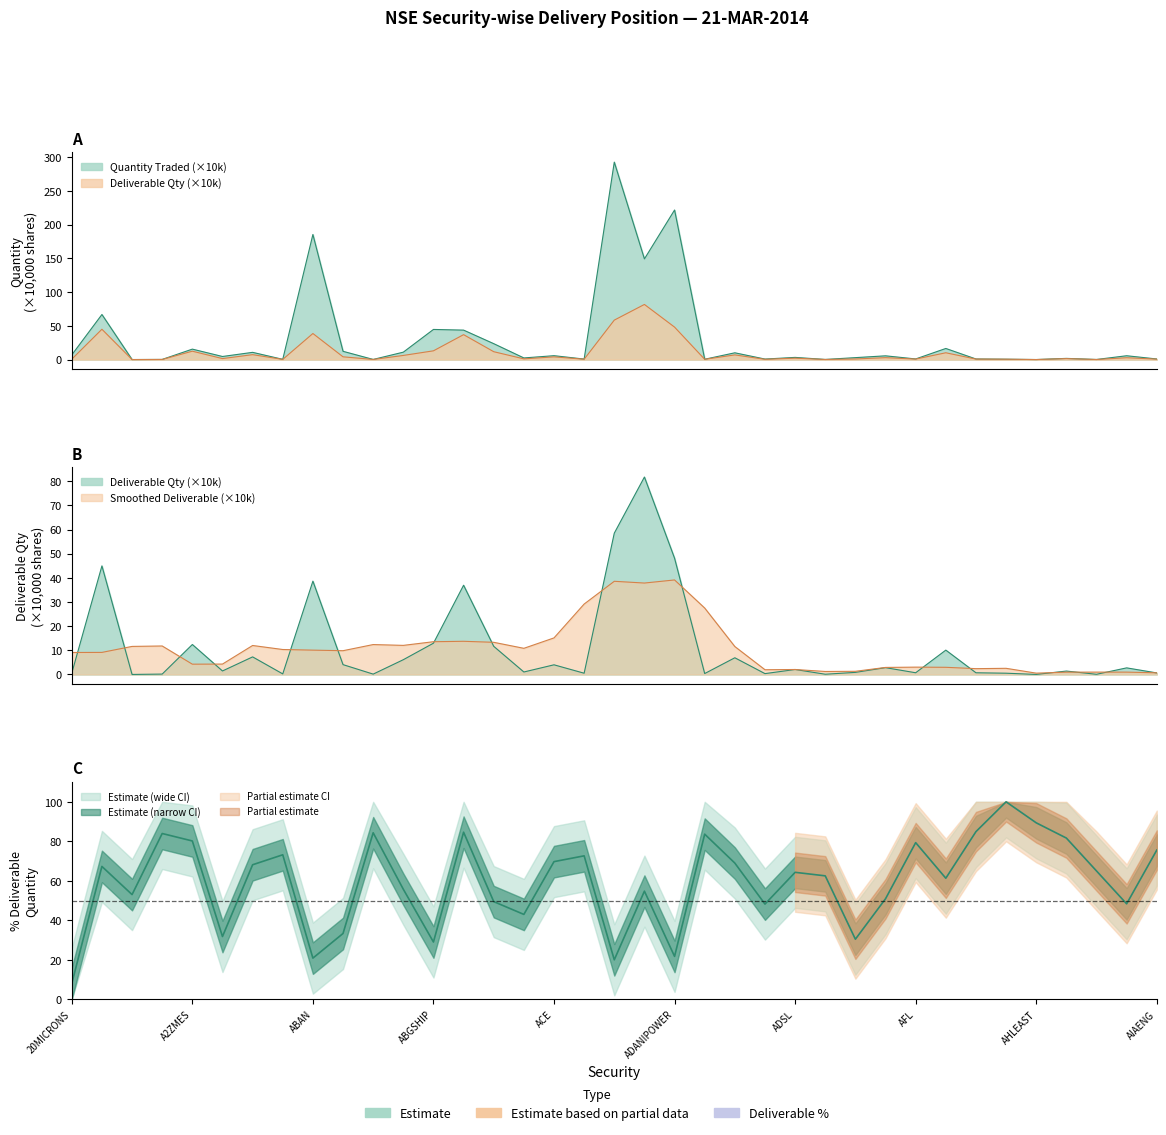

The value of Quantity Traded at ACC is 34.3. True or false?

False